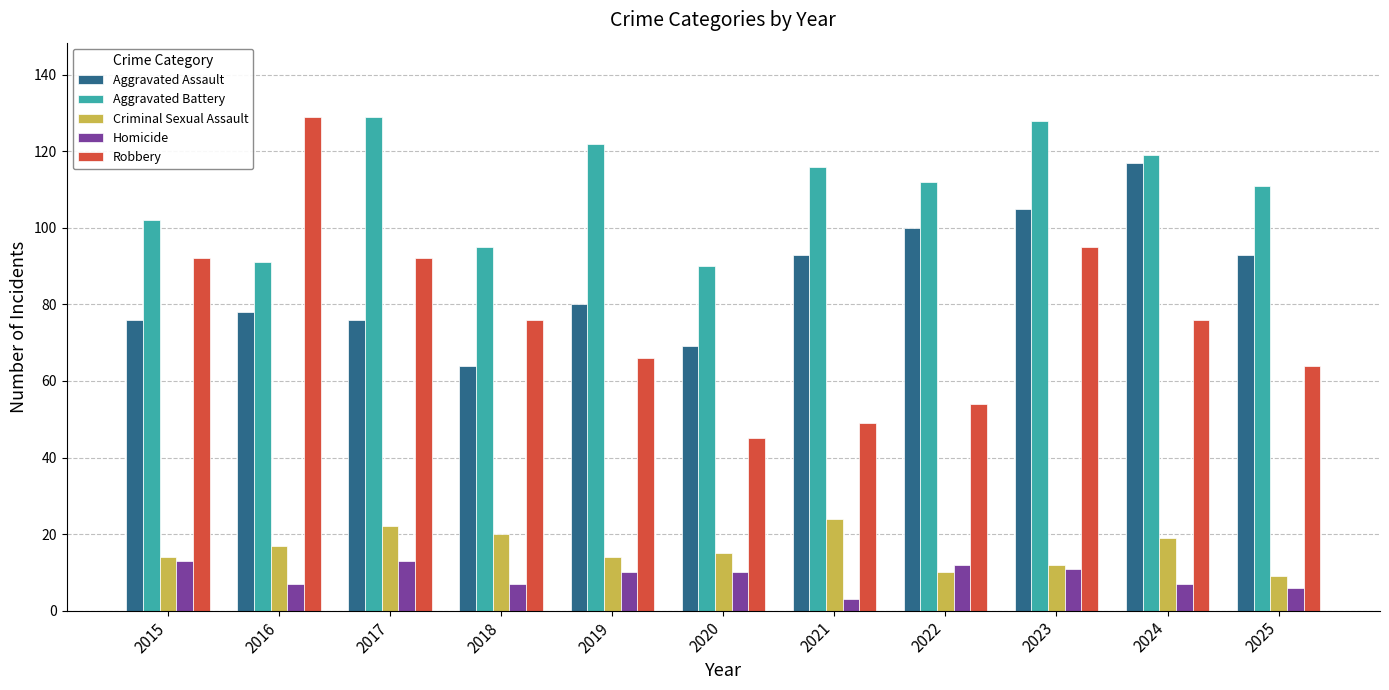

True or false: Robbery has a value of 38 at 2018.

False